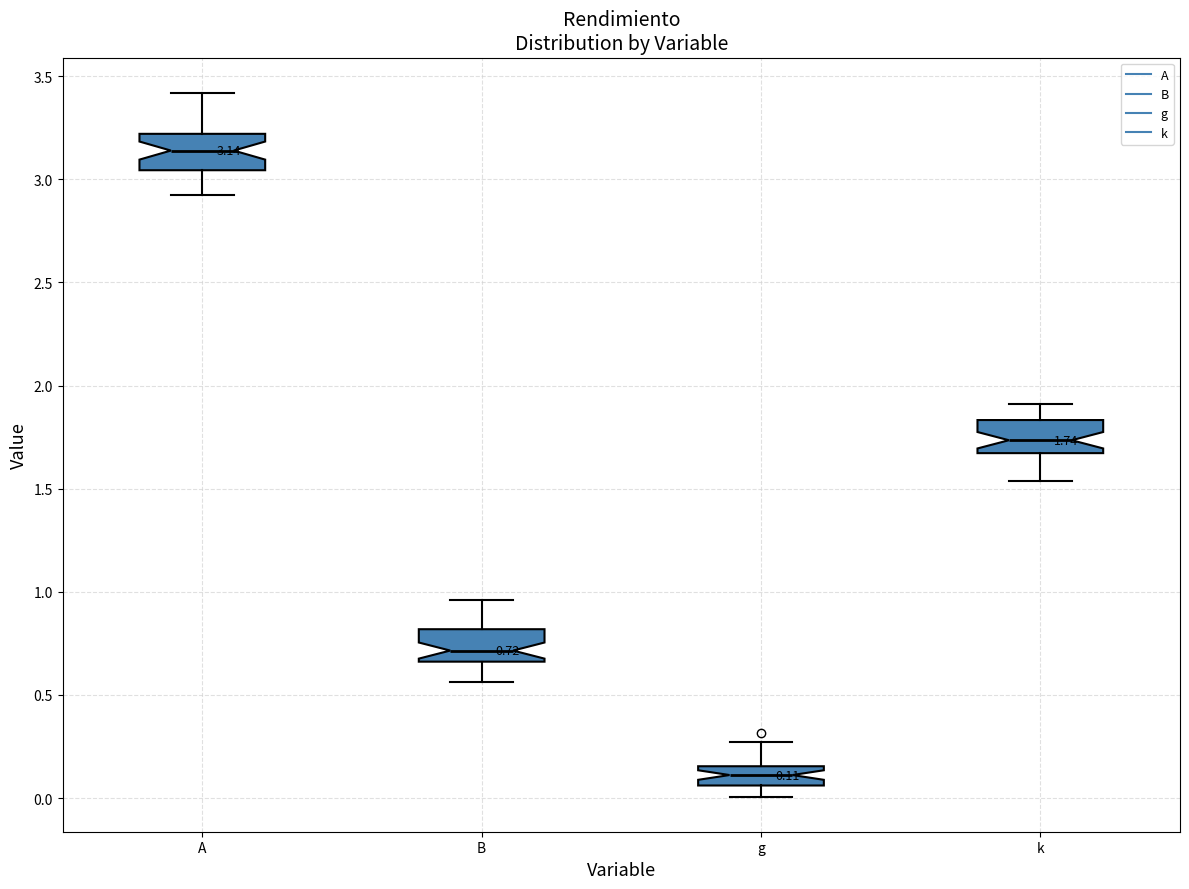

Which box's median line is the highest?

A